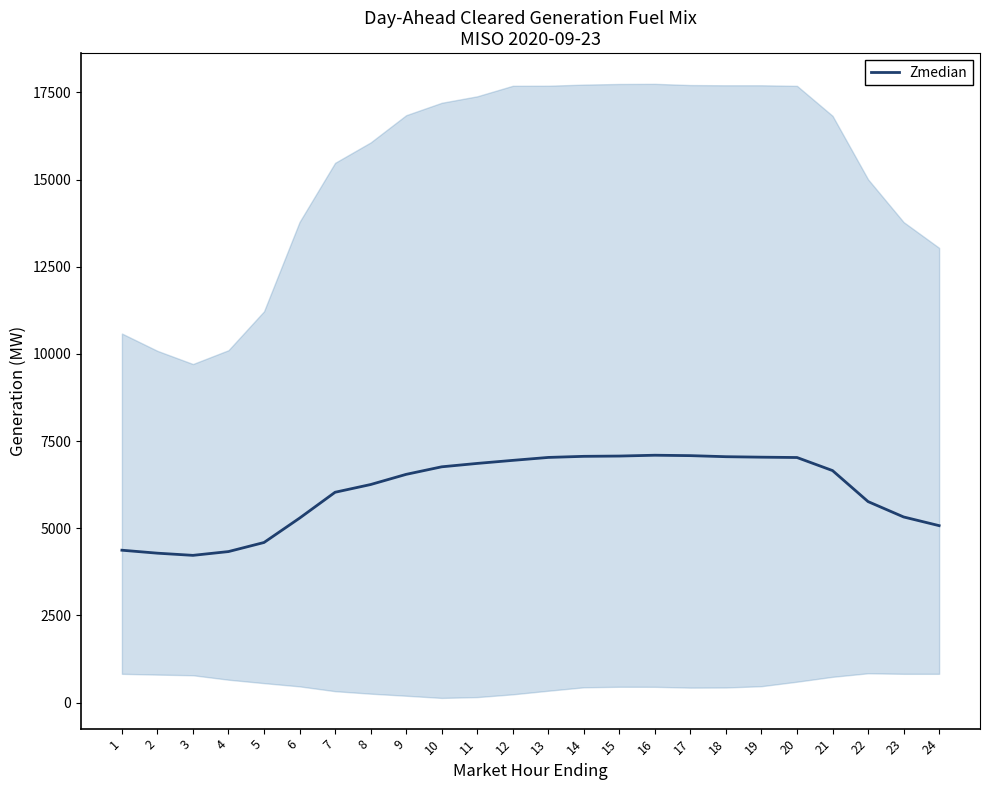

What is the sum of all values?

145809.2